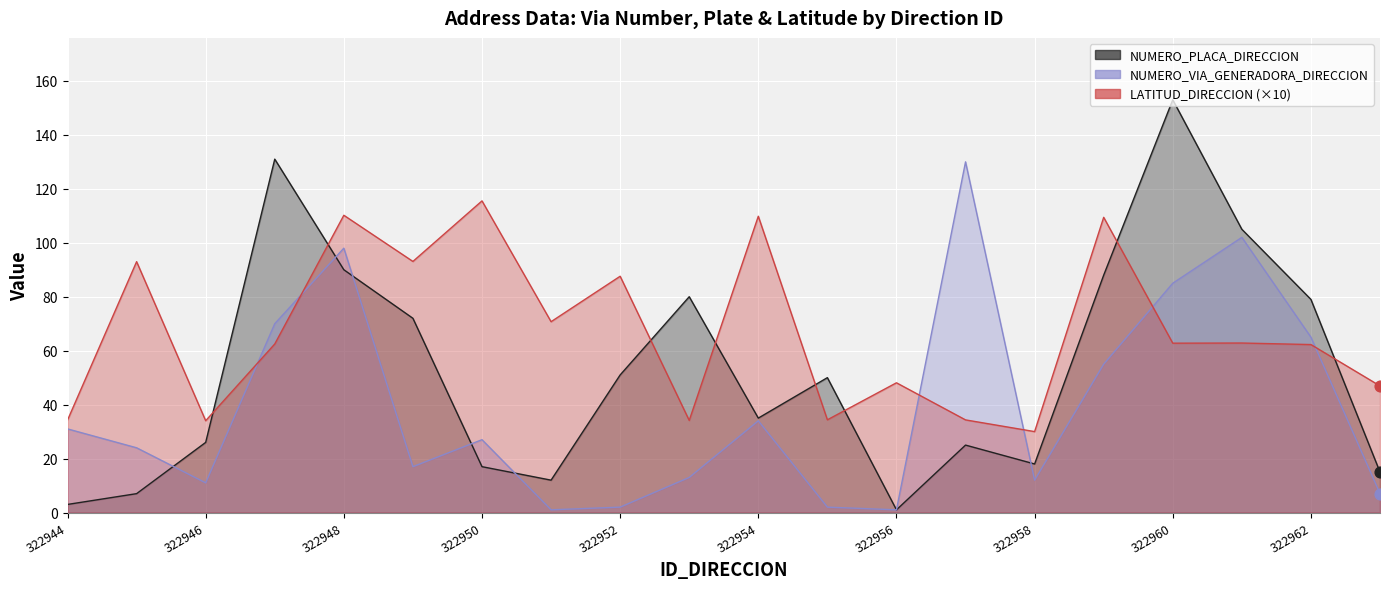

Which series contains the highest Y value?

NUMERO_PLACA_DIRECCION